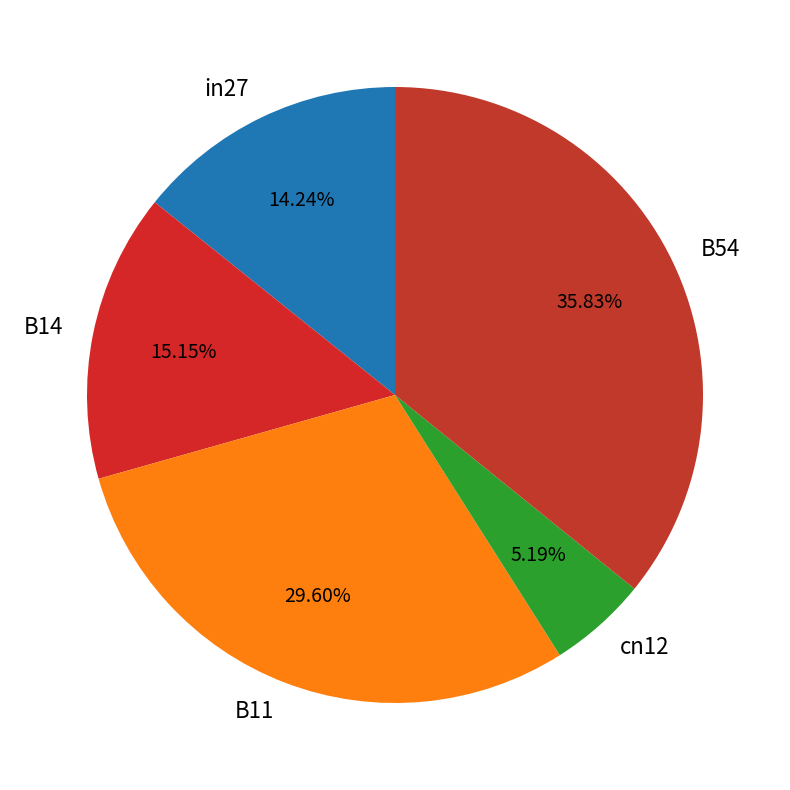

Combined, what portion of the pie is B54 and B14?

51.0%